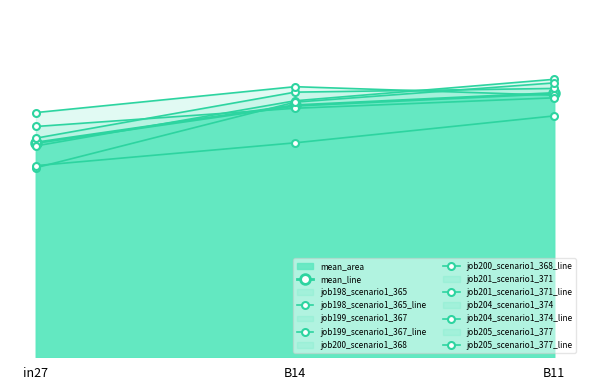

What is the value of the job205_scenario1_377 point at the 1st from the left?

0.6